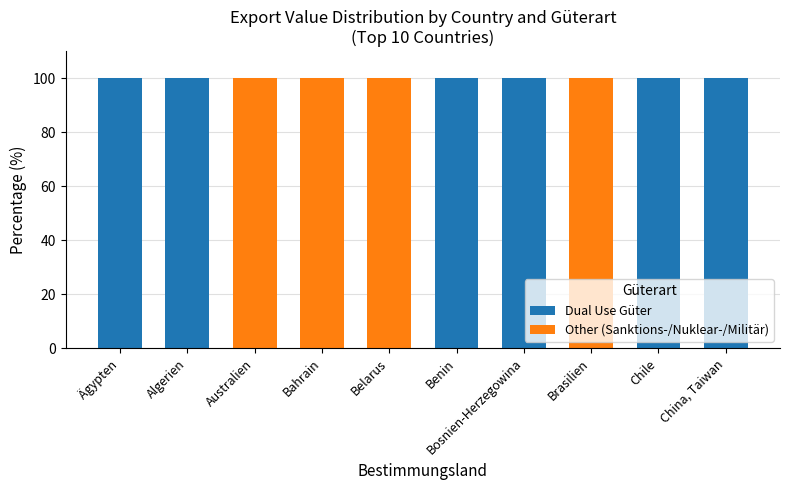

The value of Dual Use Güter at Algerien is 100. True or false?

True